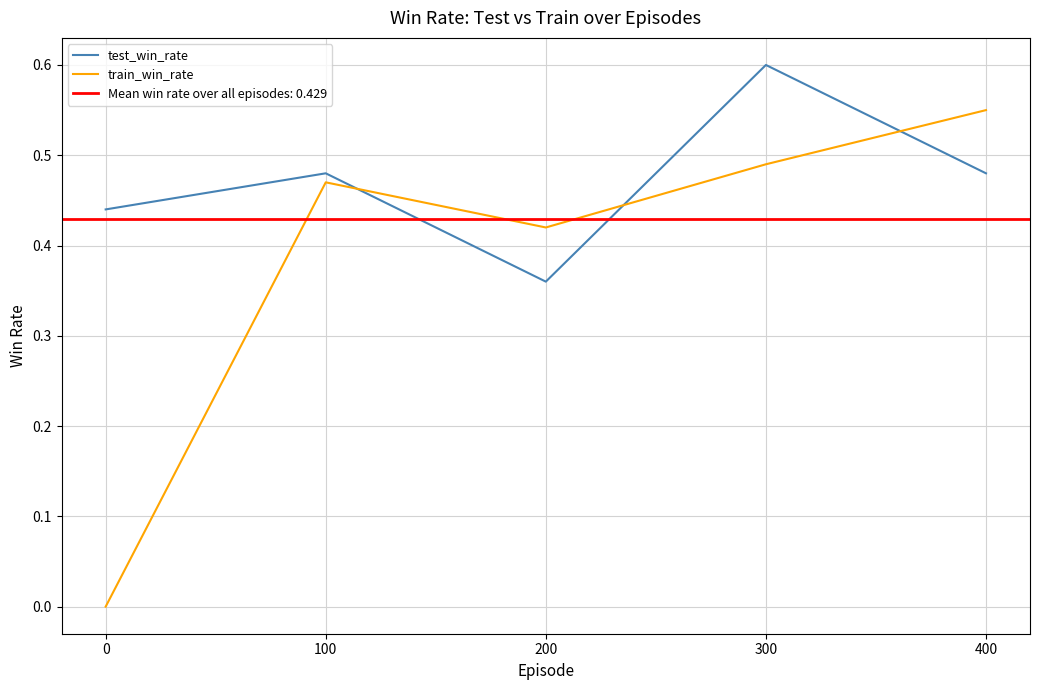

How many categories are shown in the chart?

5